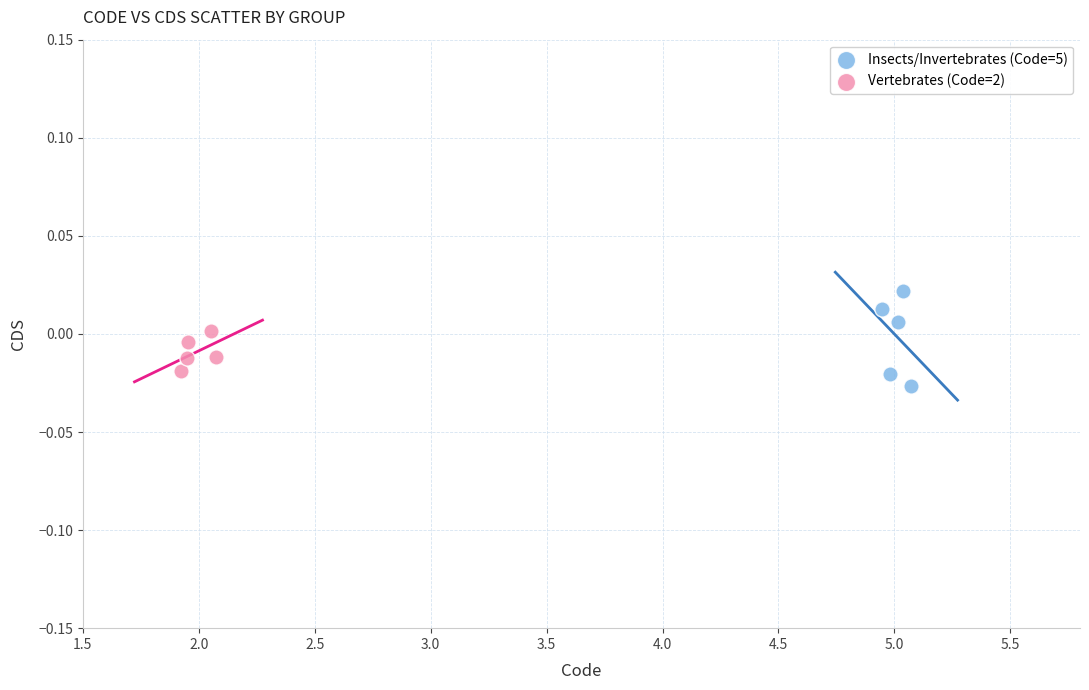

Which series reaches the maximum Y coordinate?

Insects/Invertebrates (Code=5)